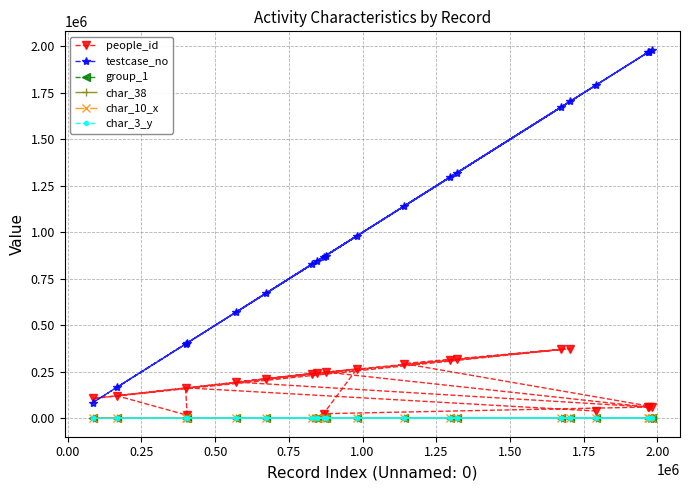

How many lines are shown in the chart?

6